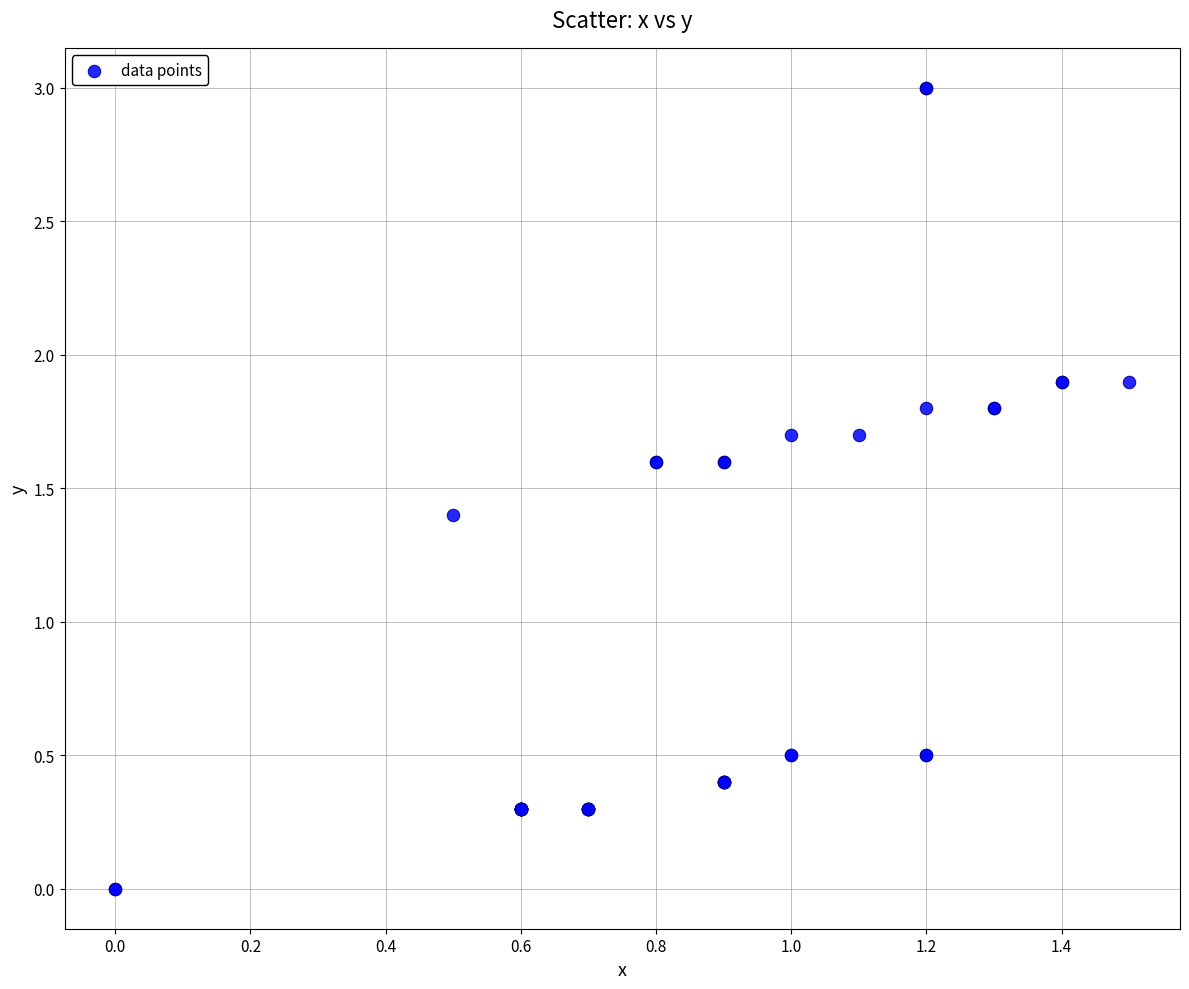

What Y value in the scatter plot is closest to 1?

1.4